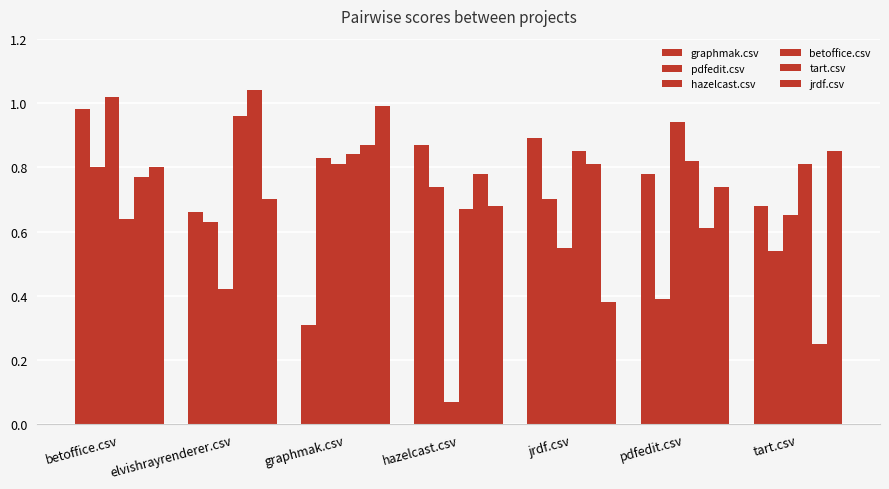

What is the spread (max minus min) of values at hazelcast.csv?

0.8